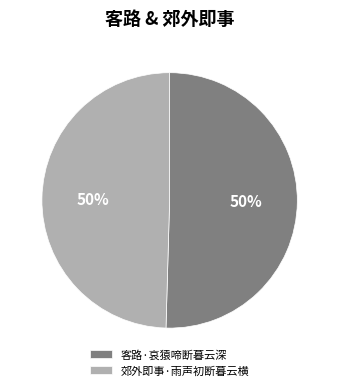

Is it true that 客路·哀猿啼断暮云深 is 50% of the pie?

True